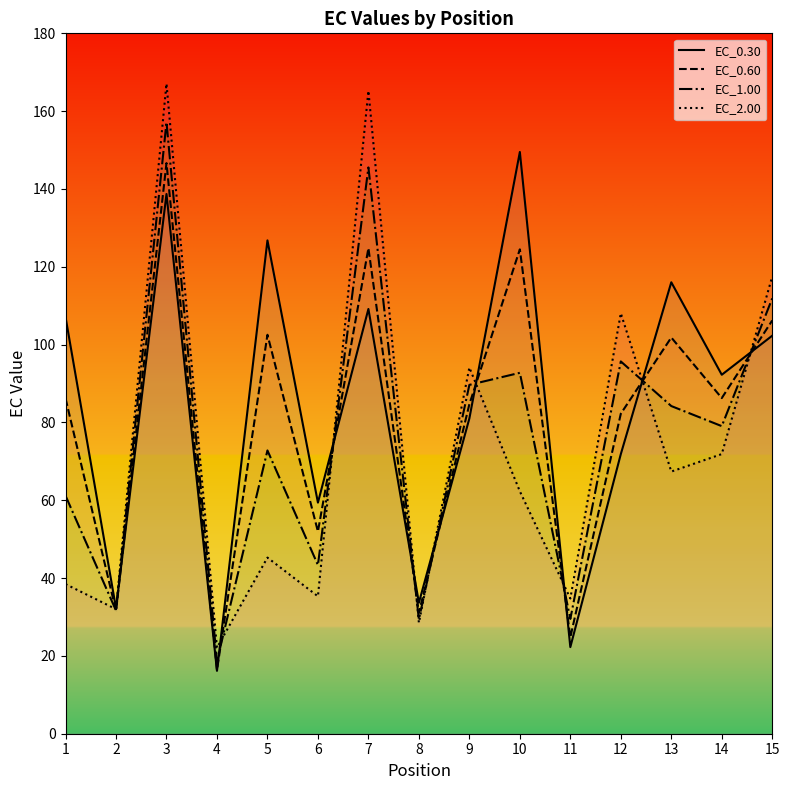

In EC_0.30, how many points are lower than both neighbors (excluding endpoints)?

6